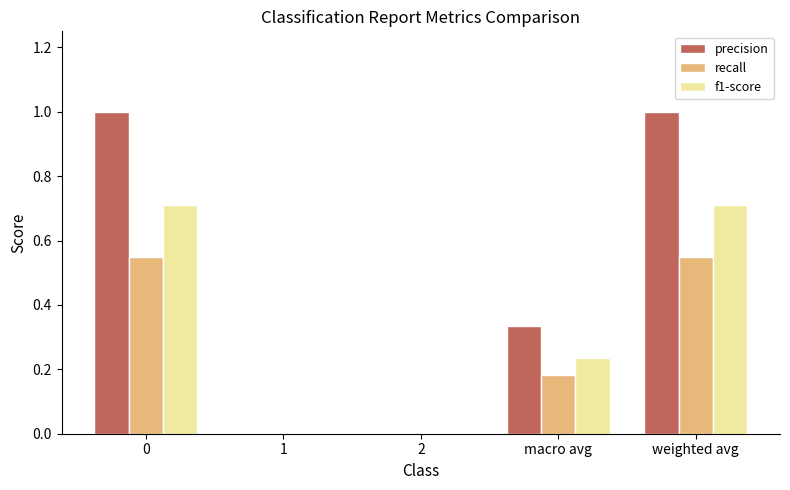

Is it true that precision equals 0.4 at weighted avg?

False